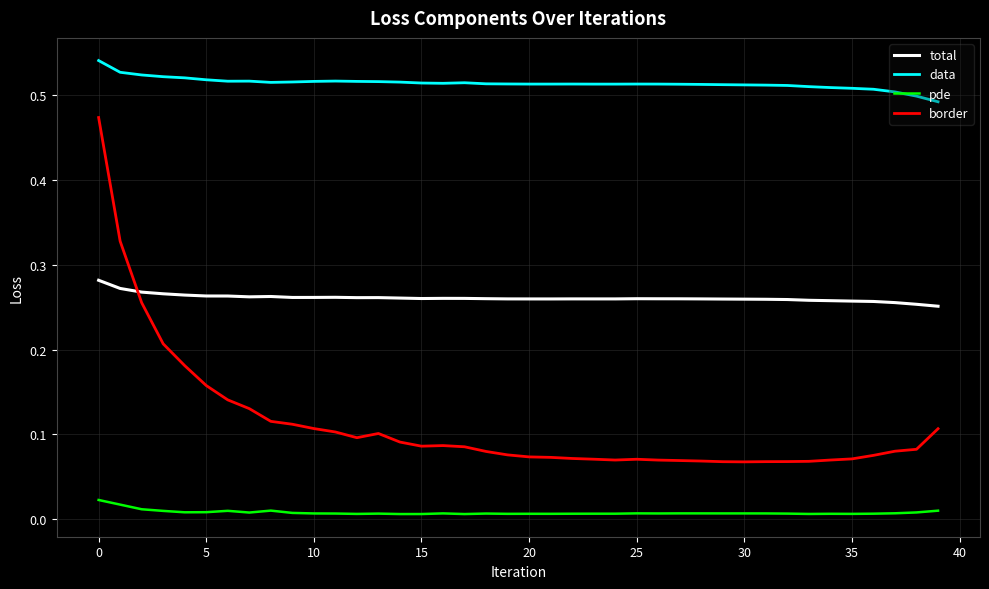

True or false: total and pde cross at least once.

False